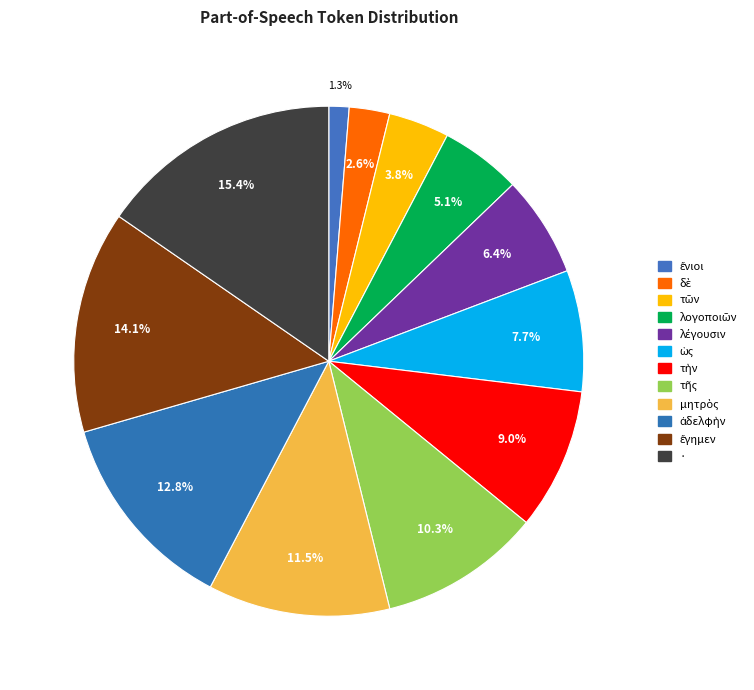

To the nearest percent, what is the difference between the largest and smallest slice percentages?

14%